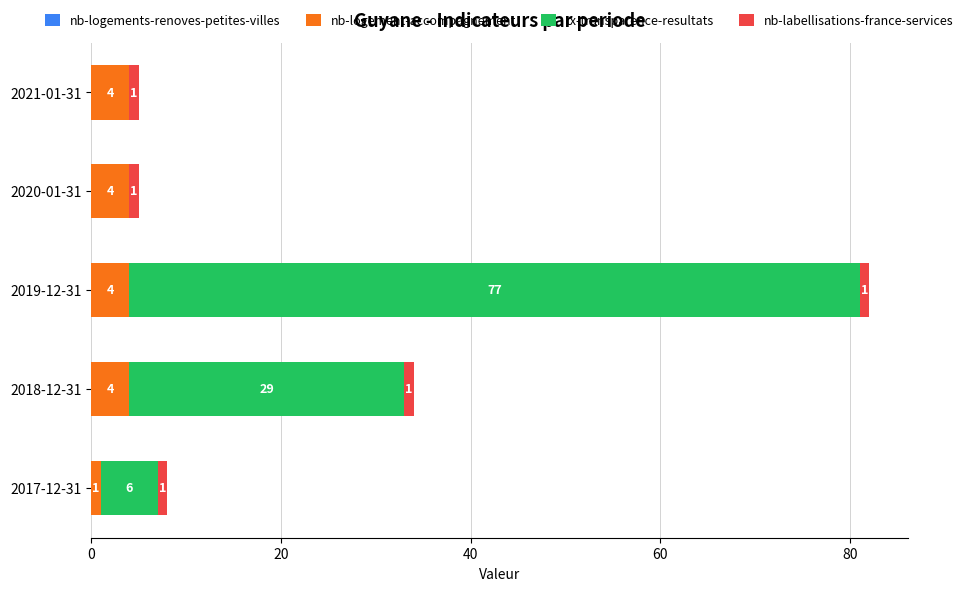

How many categories are shown in the chart?

5